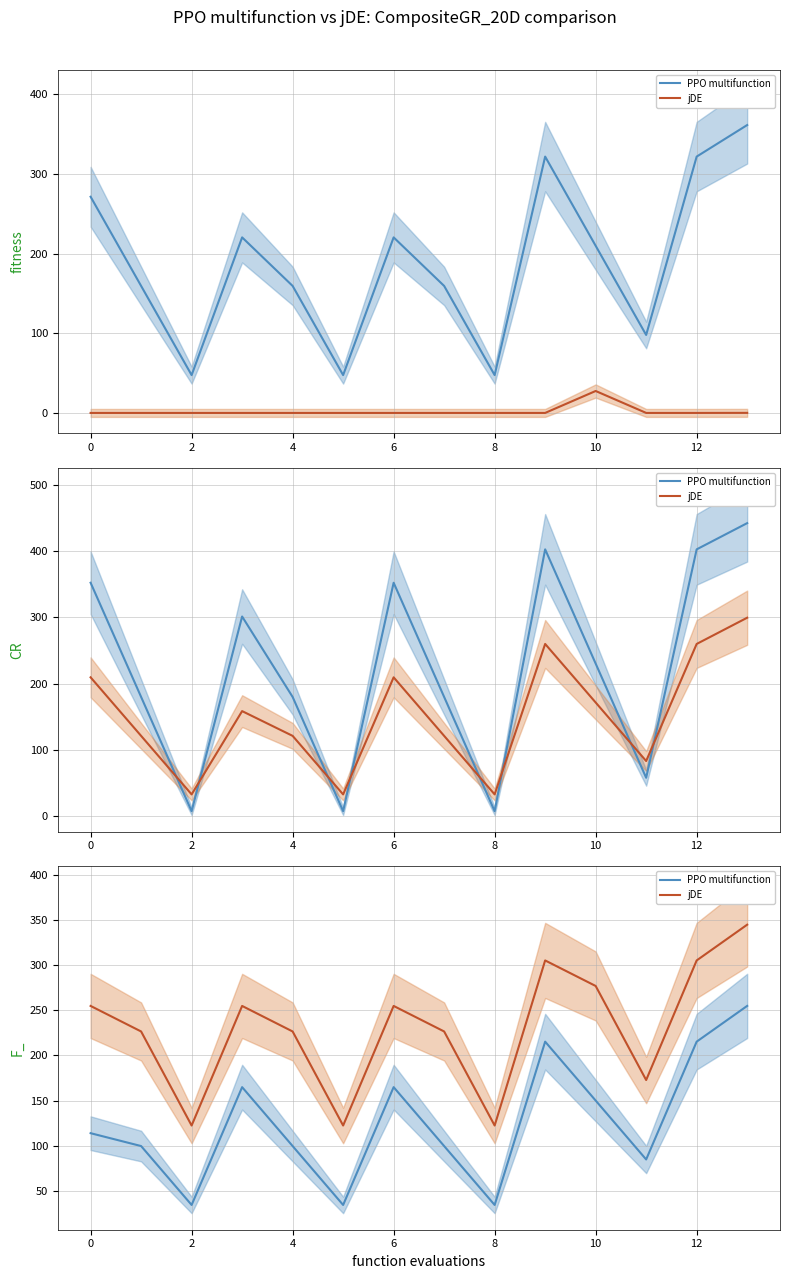

What is the lowest value of the jDE series?

122.4